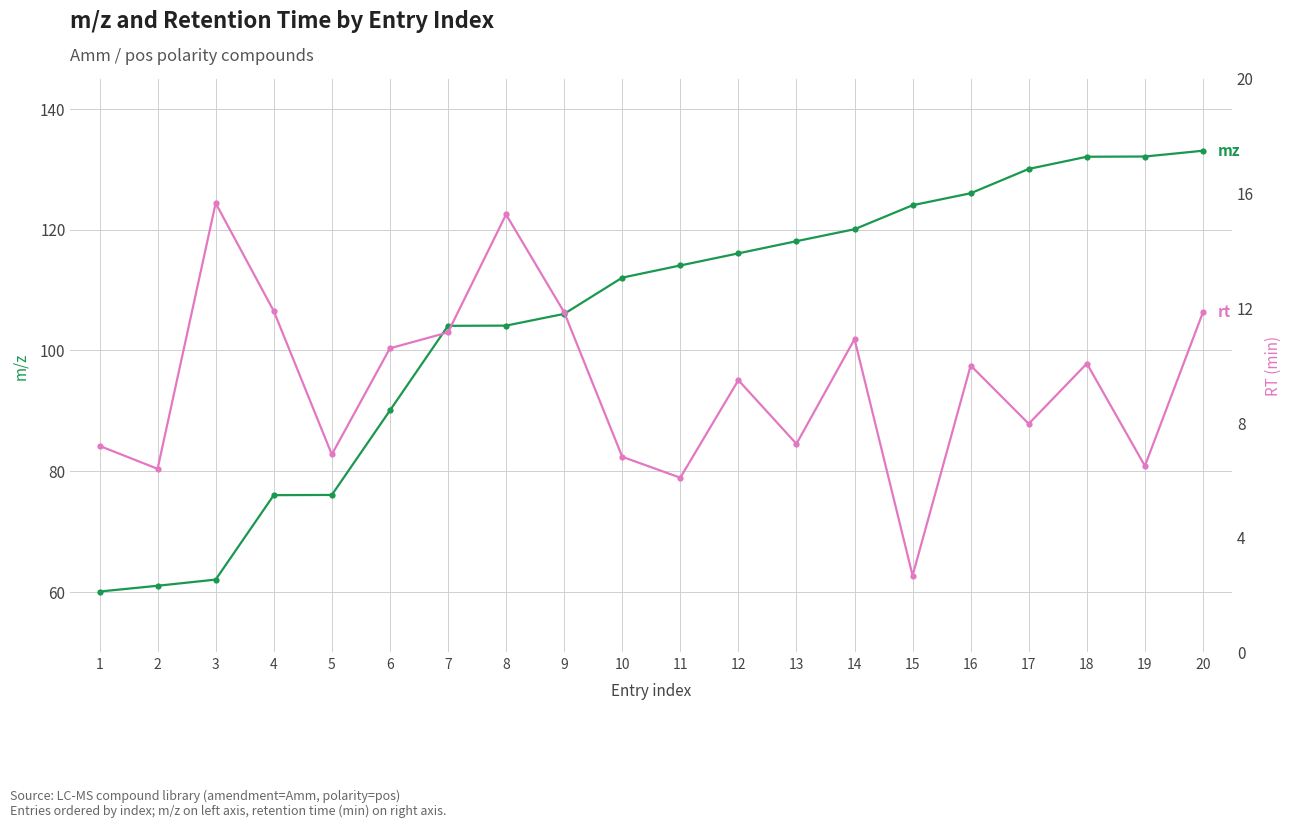

Reading left to right, extract all data points from this chart.

mz: 1=60.1	2=61.0	3=62.1	4=76.0	5=76.1	6=90.1	7=104.1	8=104.1	9=106.1	10=112.1	11=114.1	12=116.1	13=118.1	14=120.1	15=124.0	16=126.0	17=130.1	18=132.1	19=132.1	20=133.1
rt: 1=7.2	2=6.4	3=15.7	4=11.9	5=6.9	6=10.6	7=11.2	8=15.3	9=11.9	10=6.8	11=6.1	12=9.5	13=7.3	14=10.9	15=2.7	16=10.0	17=8.0	18=10.1	19=6.5	20=11.9